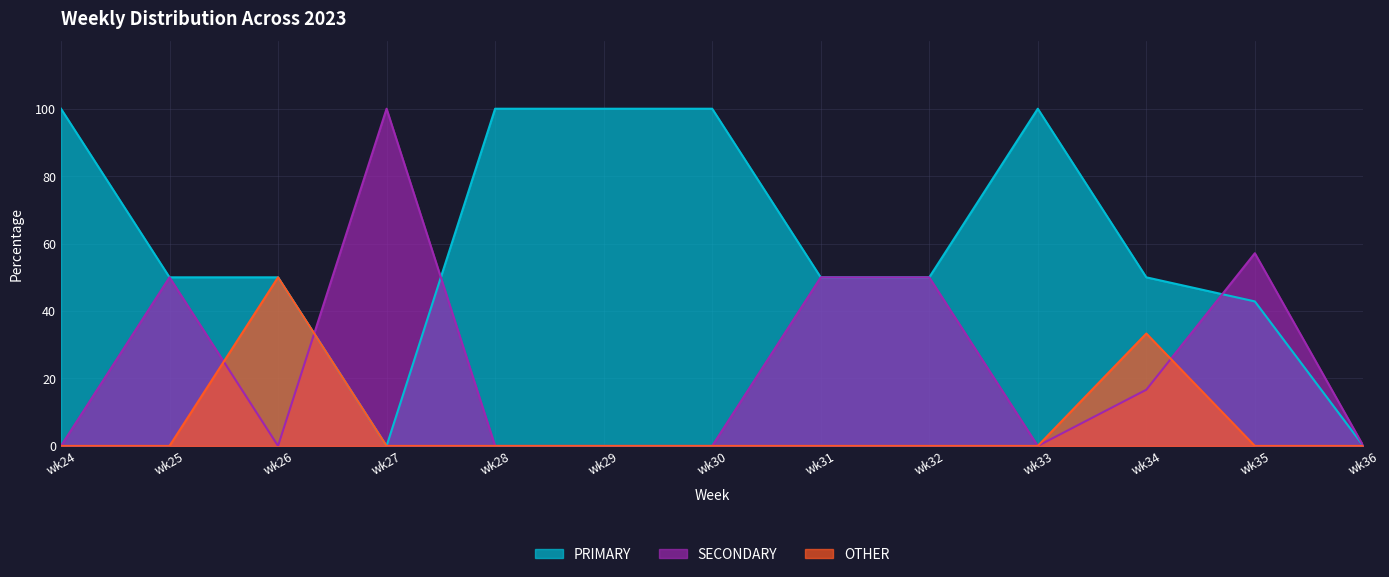

Which series has the largest range (max minus min)?

PRIMARY